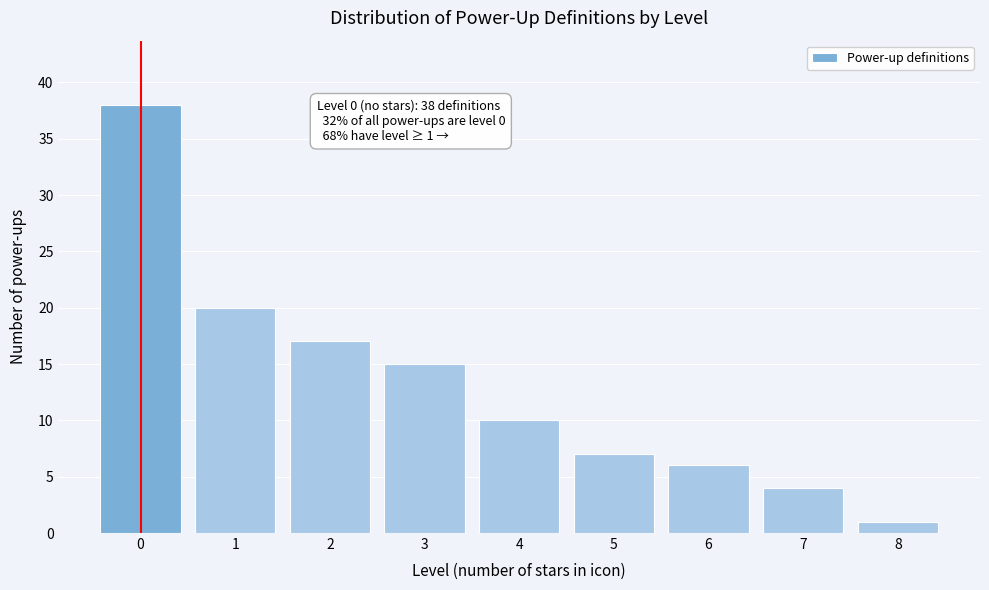

Reading left to right, transcribe all the data shown in this chart.

0=38	1=20	2=17	3=15	4=10	5=7	6=6	7=4	8=1